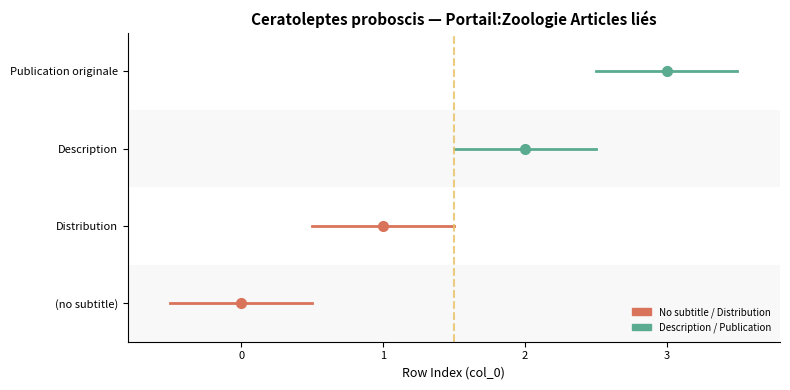

What is the change in value from Description to Publication originale?

+1